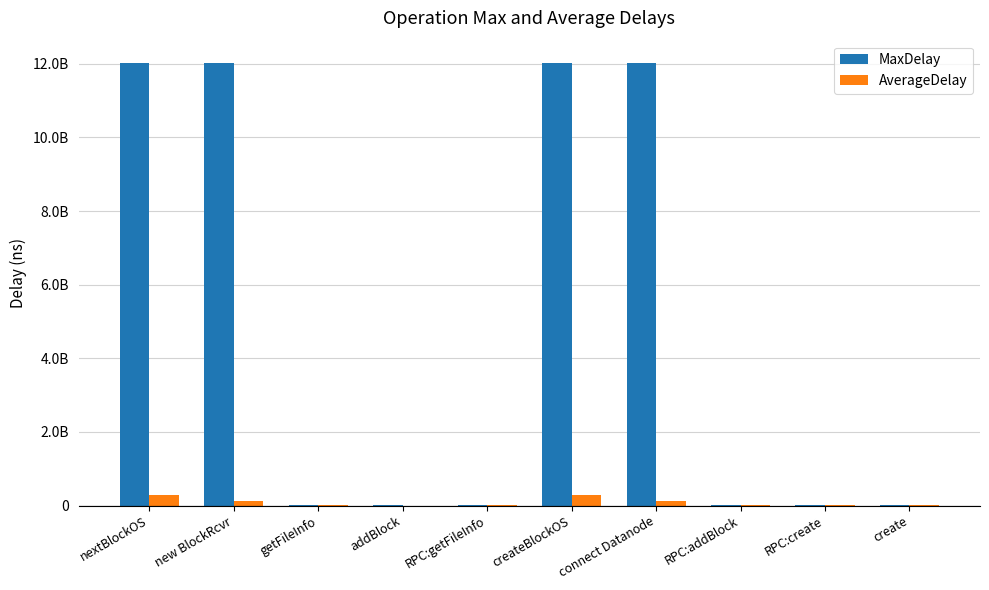

What are all the series names shown in the legend?

MaxDelay, AverageDelay